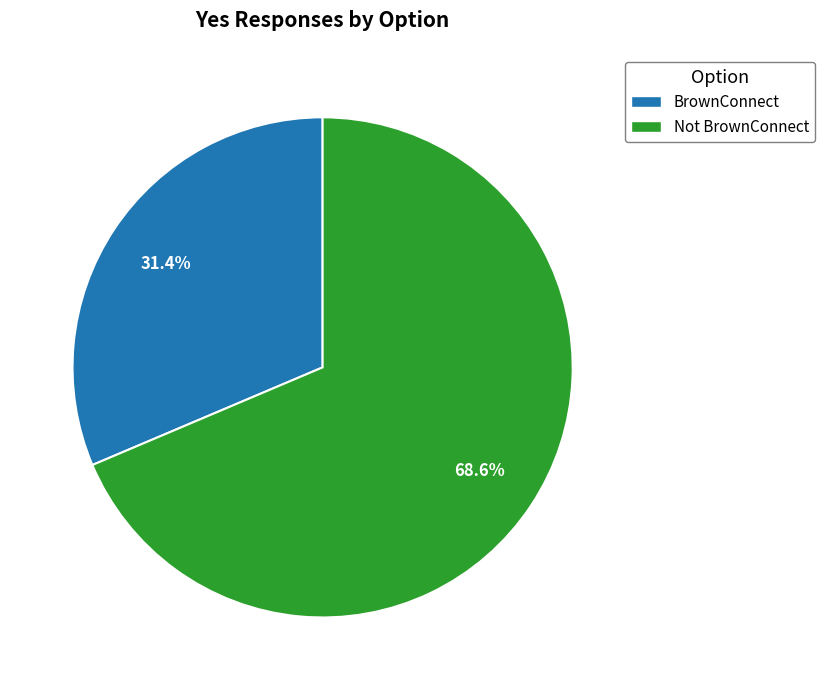

Which slice is the smallest?

BrownConnect